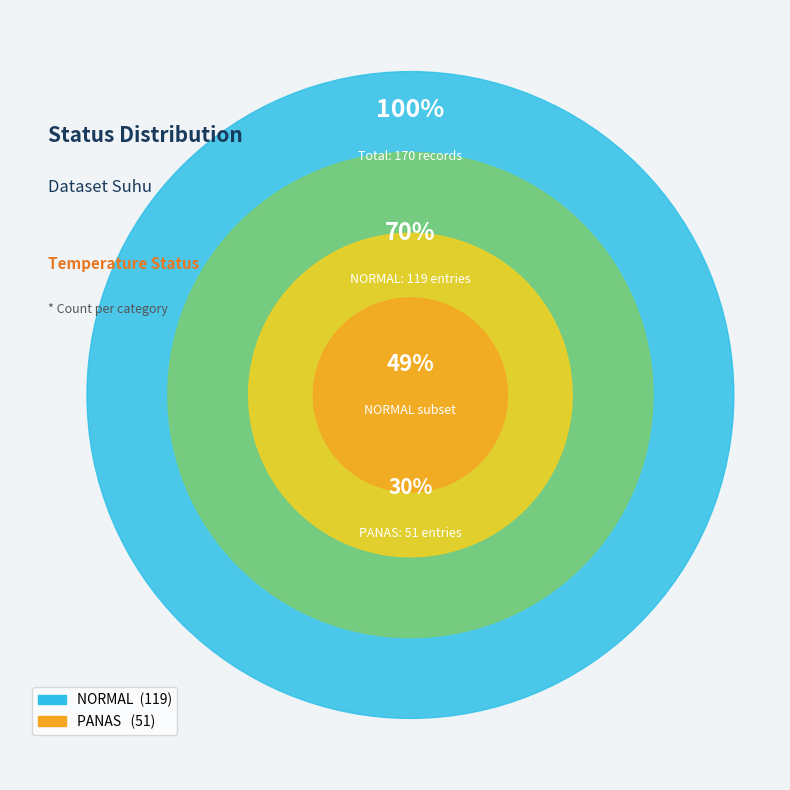

Which category has the biggest portion of the pie?

NORMAL